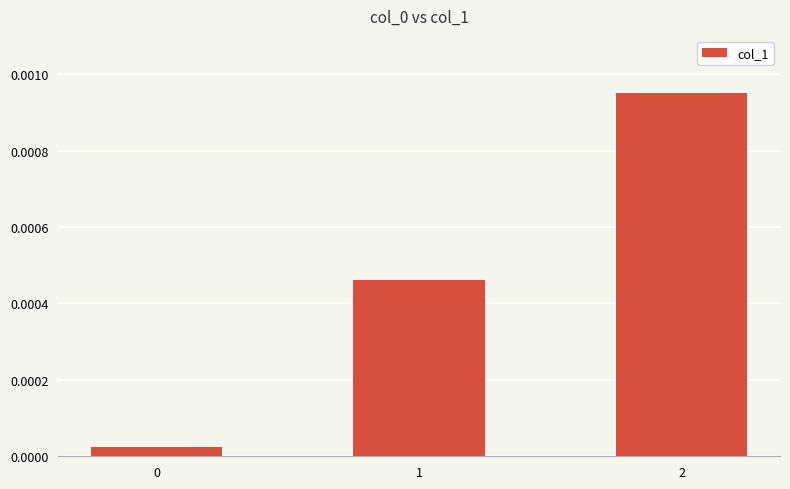

Count the number of data series in this chart.

1